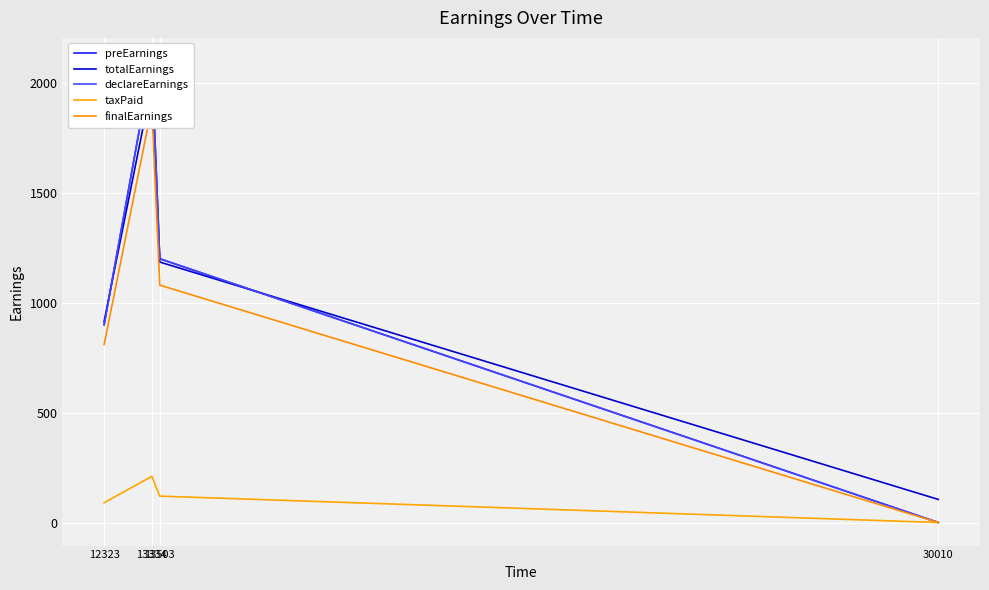

How many categories are shown in the chart?

4